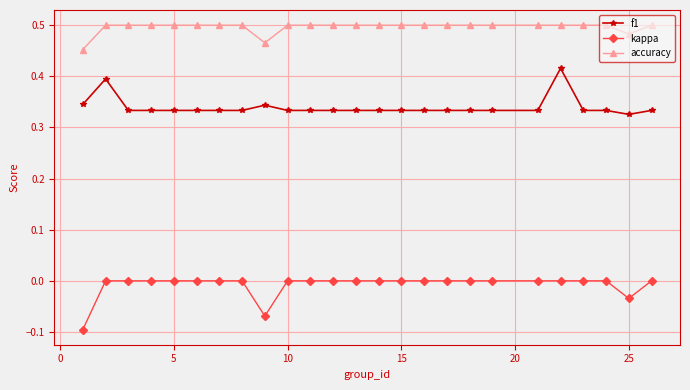

Rank the series by their average value, from lowest to highest.

kappa, f1, accuracy